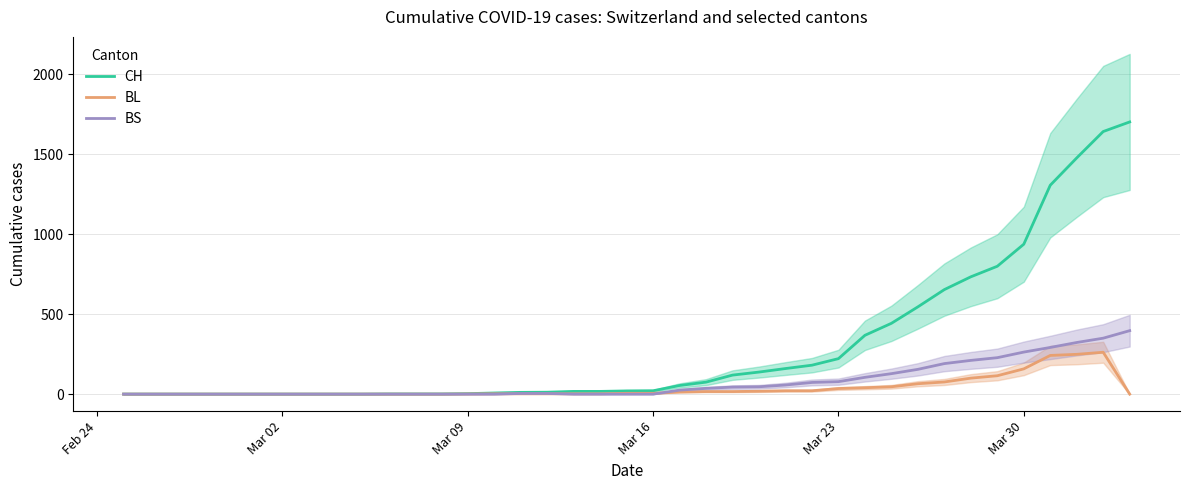

True or false: BS has more than 1 interior local peaks.

False